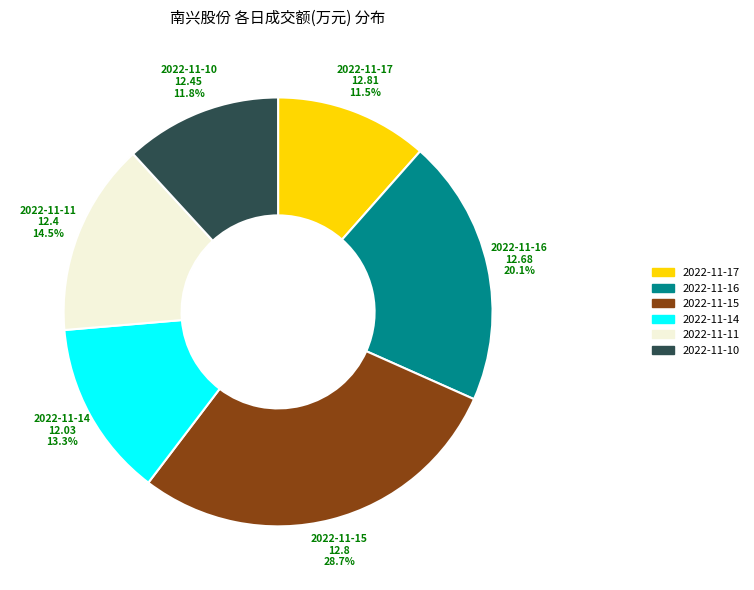

Is there any slice that represents more than half of the pie?

No